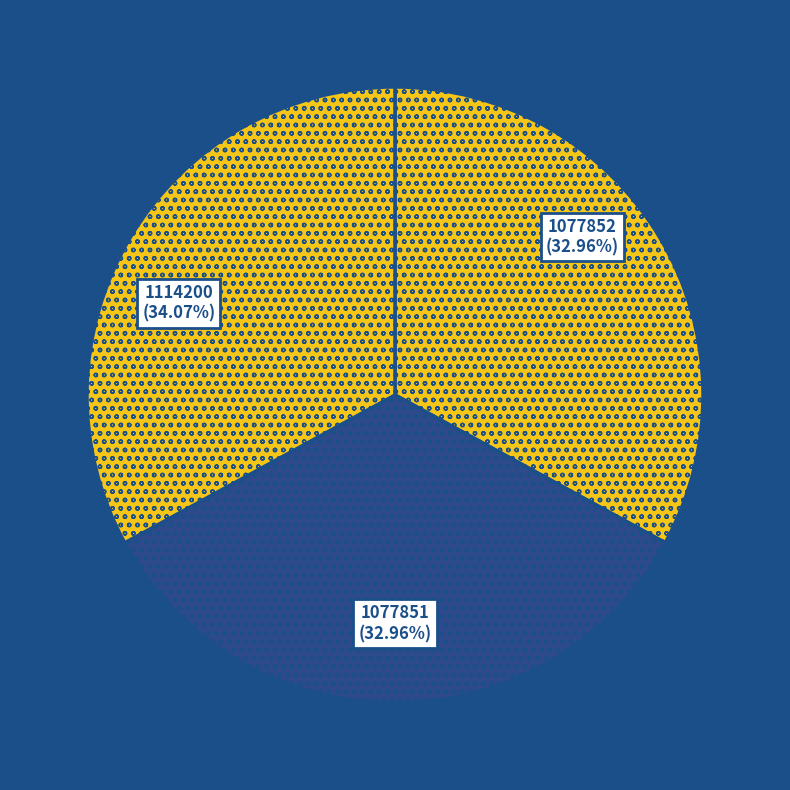

How many slices are in this pie chart?

3